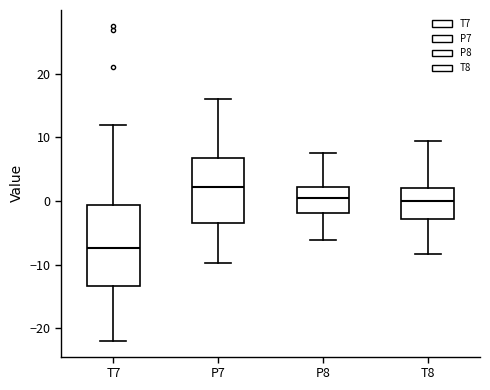

Which box's median line is the lowest?

T7